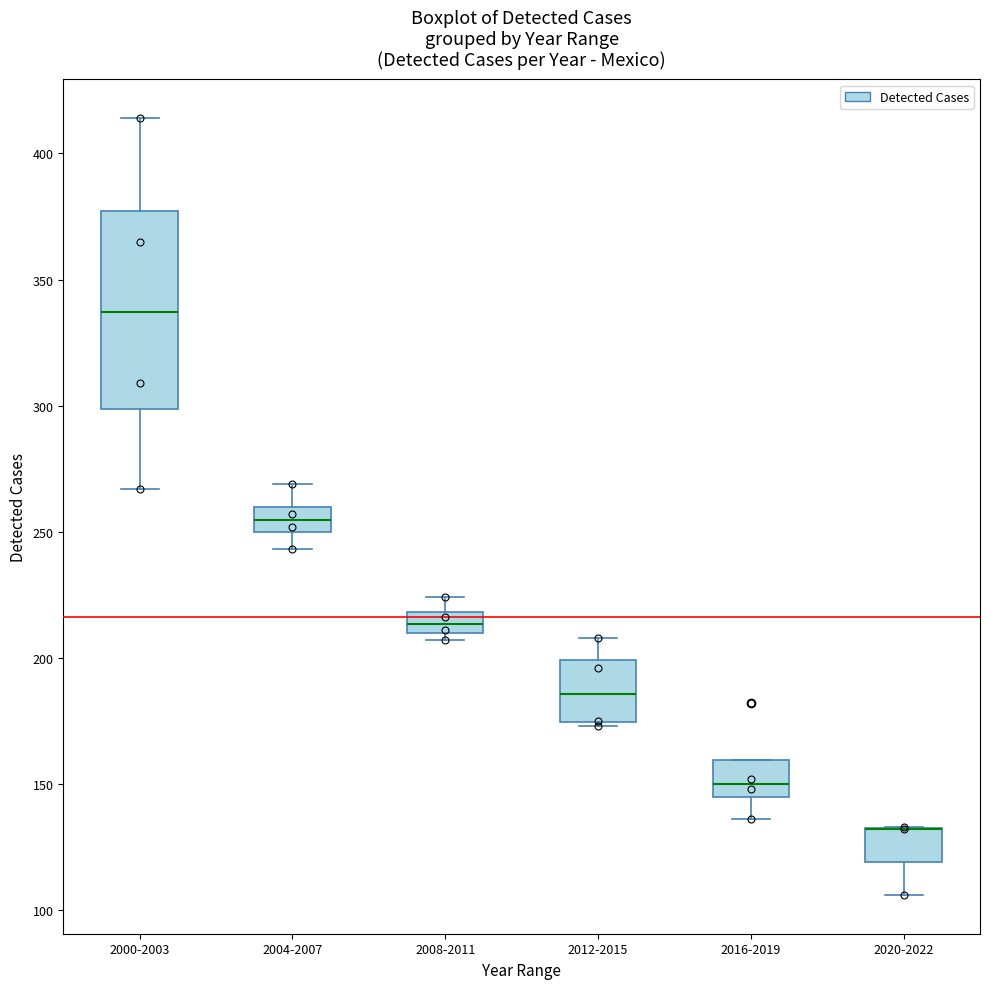

Reading left to right, read every box against the y-axis: the position of its median line, the range the box covers, and the ends of its whiskers. The values are not printed on the chart, so give them approximately, as read against the axis.

2000-2003: median 335, box 300 to 375, whiskers 265 to 415
2004-2007: median 255, box 250 to 260, whiskers 245 to 270
2008-2011: median 215, box 210 to 220, whiskers 205 to 225
2012-2015: median 185, box 175 to 200, whiskers 175 to 210
2016-2019: median 150, box 145 to 160, whiskers 135 to 160
2020-2022: median 130 (drawn on the box's upper edge), box 120 to 135, whiskers 105 to 135